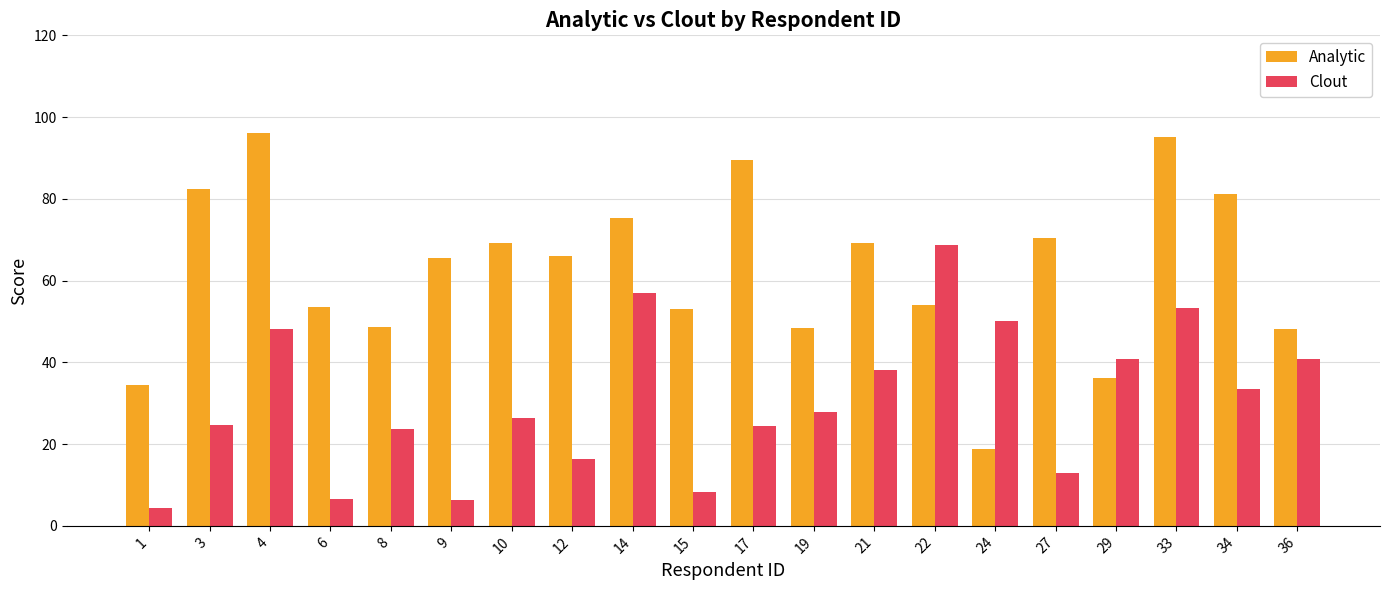

Rank the series by their average value, from lowest to highest.

Clout, Analytic